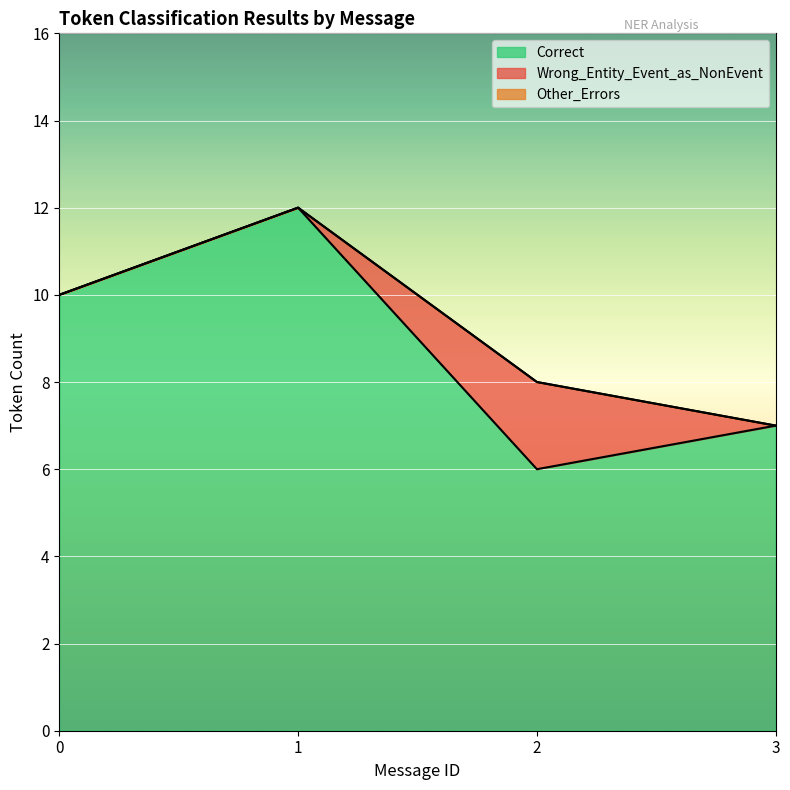

Is it true that Other_Errors equals 0 at 2?

True